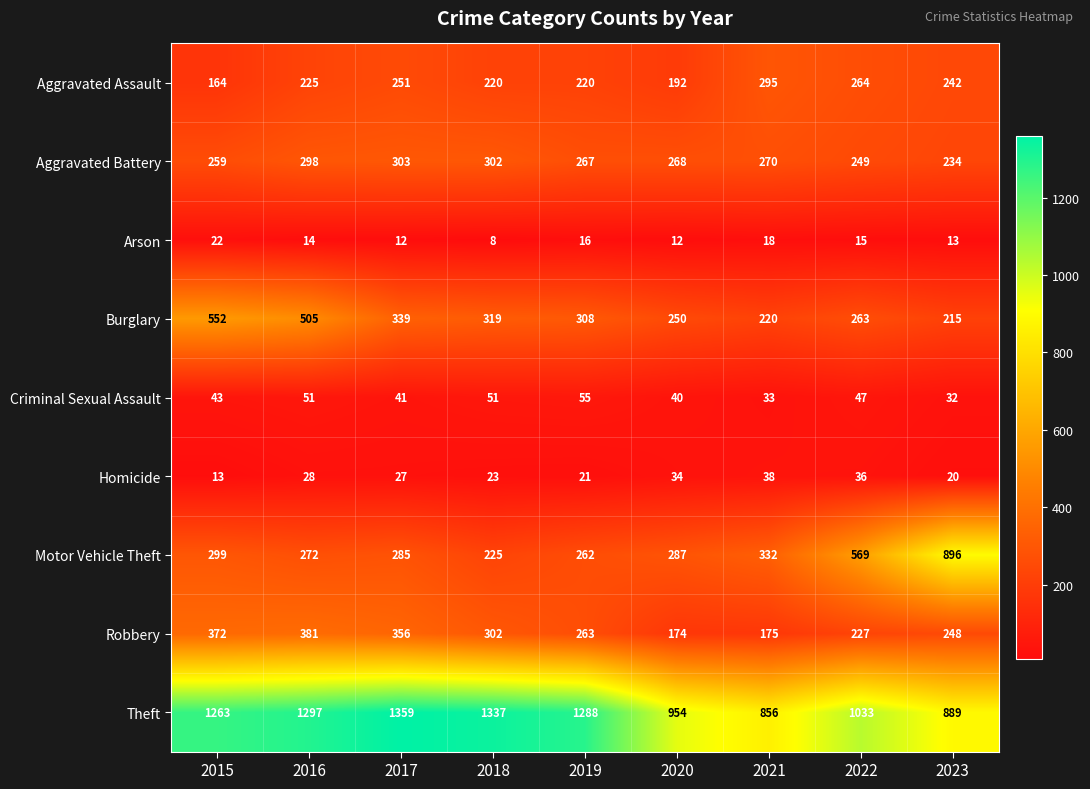

Which label corresponds to the smallest value in the chart?

2018